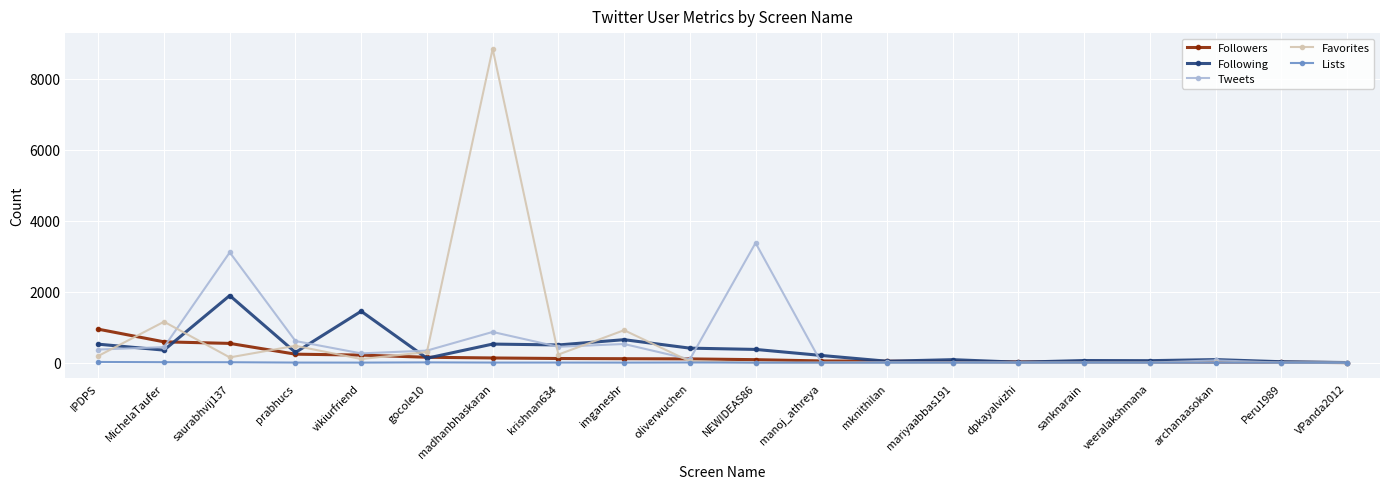

At which label does Favorites reach its peak?

madhanbhaskaran